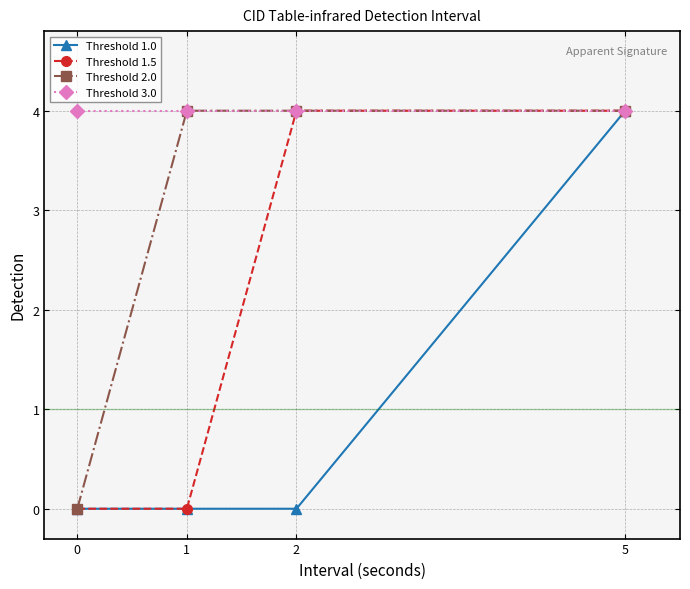

What is the value of the Threshold 1.0 point at the 4th from the left?

4